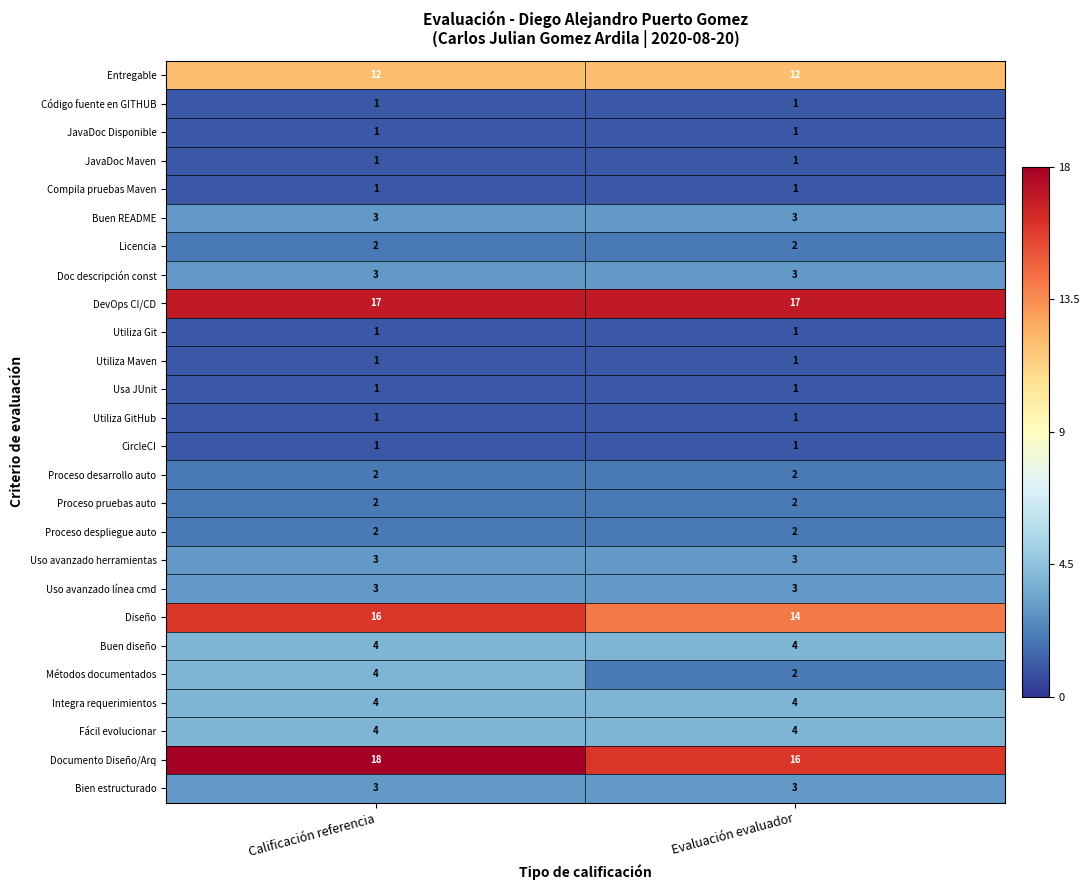

What is the average value of the Bien estructurado series?

3